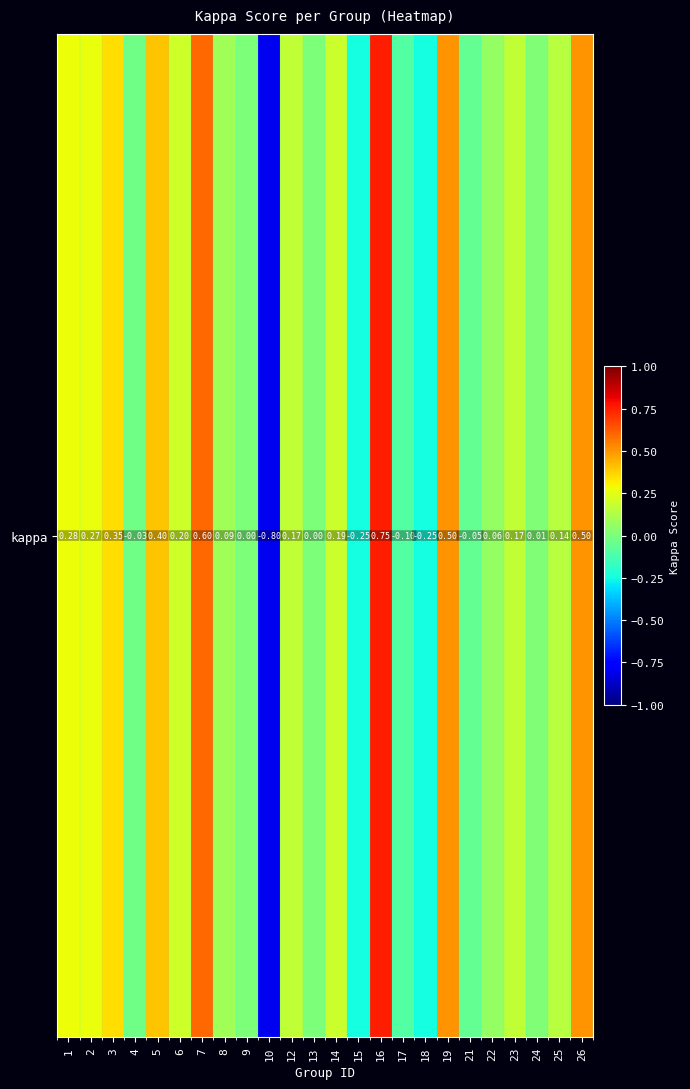

How many values are below 0?

6